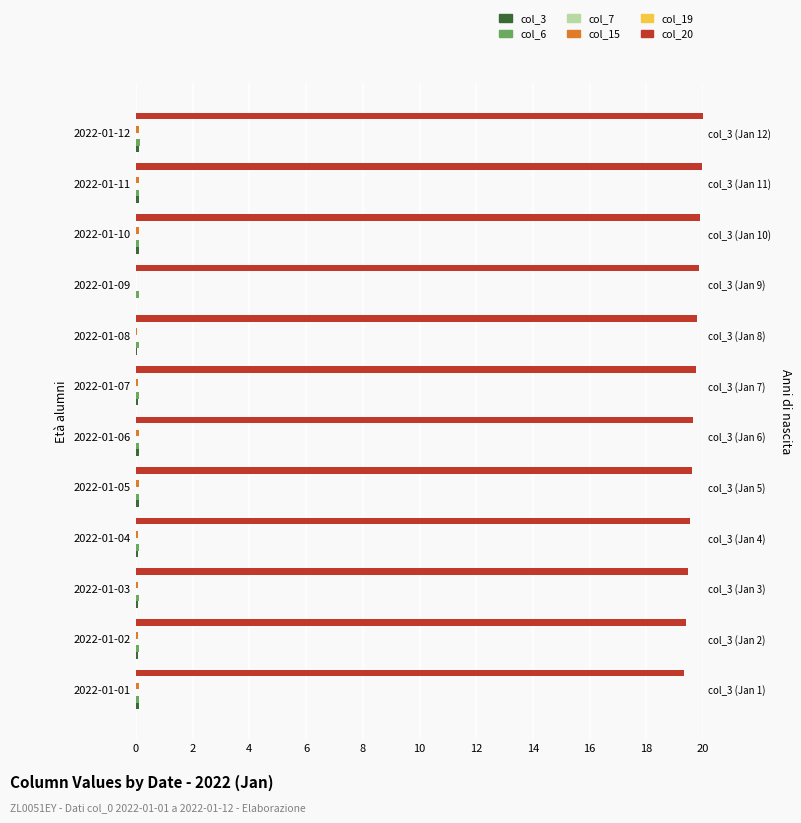

What is the highest value of the col_20 series?

20.0